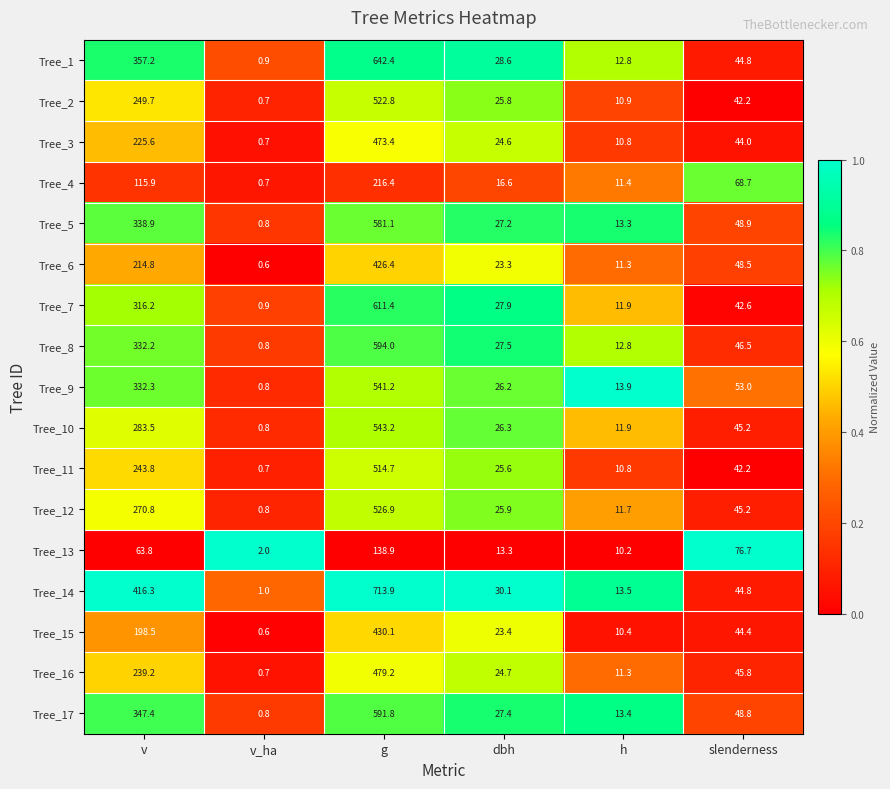

At which label does Tree_3 first exceed 44?

v